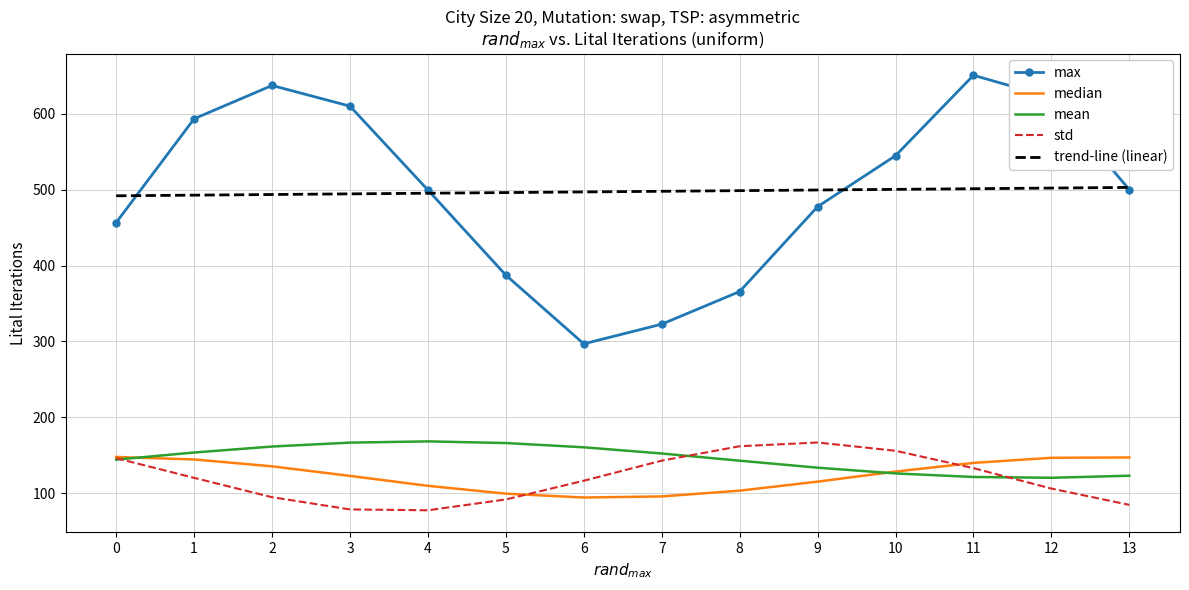

What is the maximum value shown in the chart?

650.9